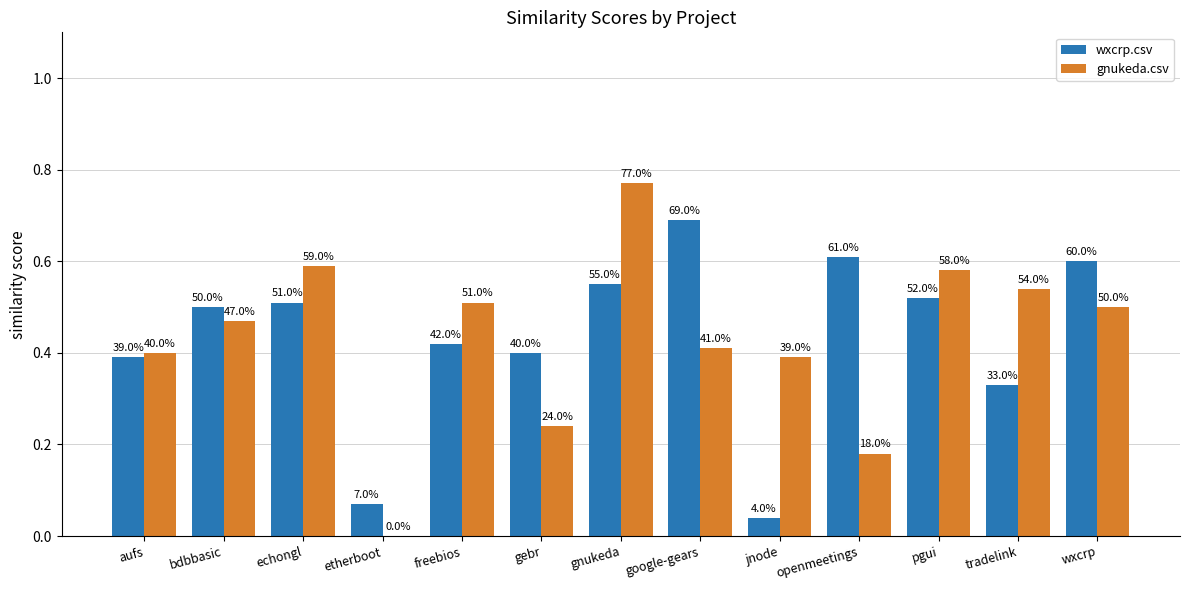

At how many categories does at least one series exceed 0?

13